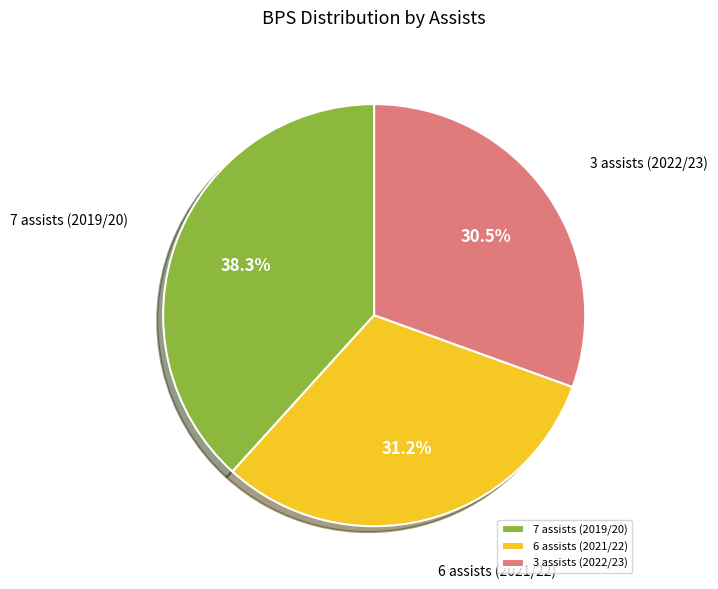

Between 3 assists (2022/23) and 6 assists (2021/22), which is larger?

6 assists (2021/22)